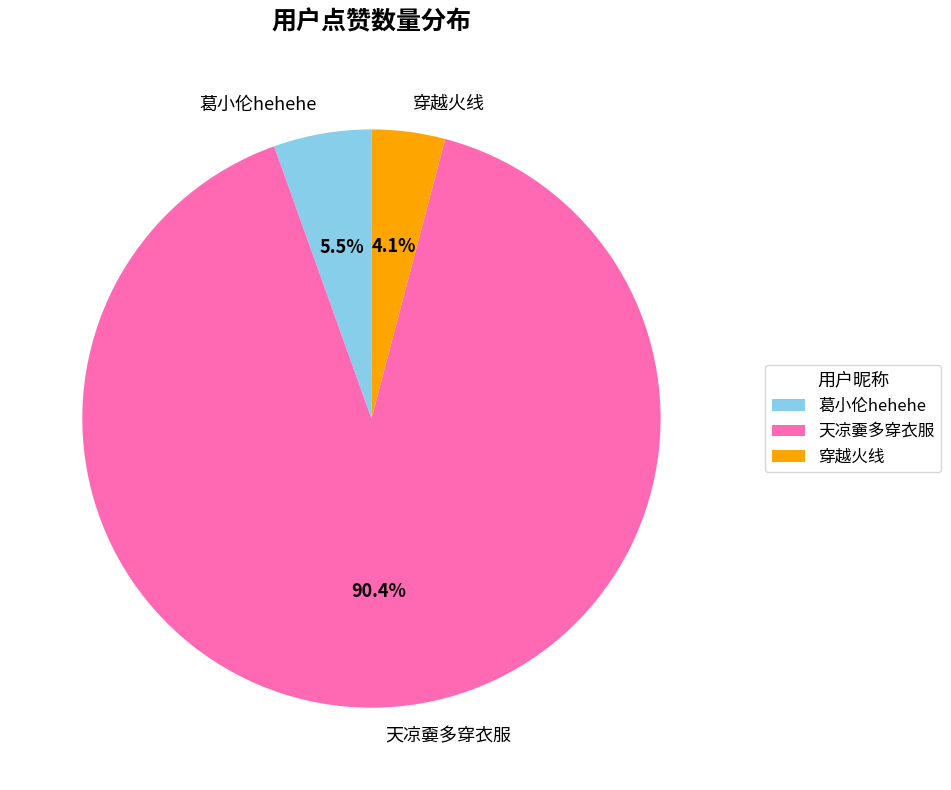

Between 穿越火线 and 天凉嫑多穿衣服, which is larger?

天凉嫑多穿衣服